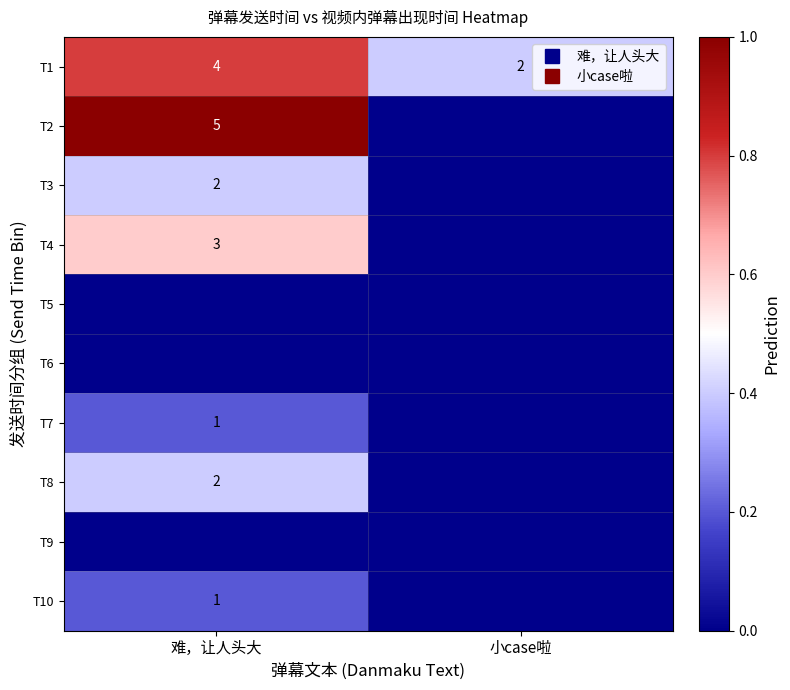

What is the difference between the highest and lowest values at 难，让人头大?

1.0